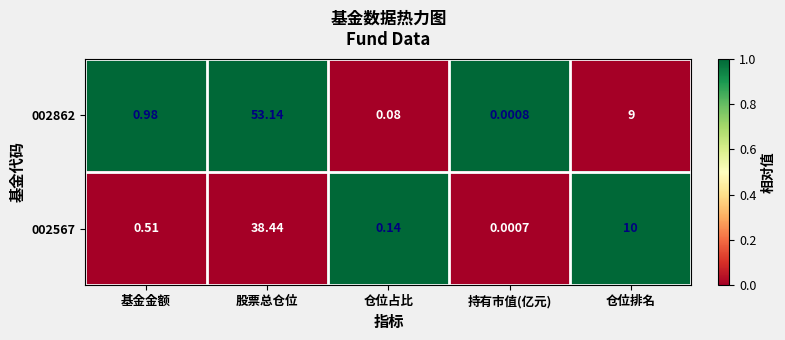

At which label is 002862 closest to 26?

仓位排名